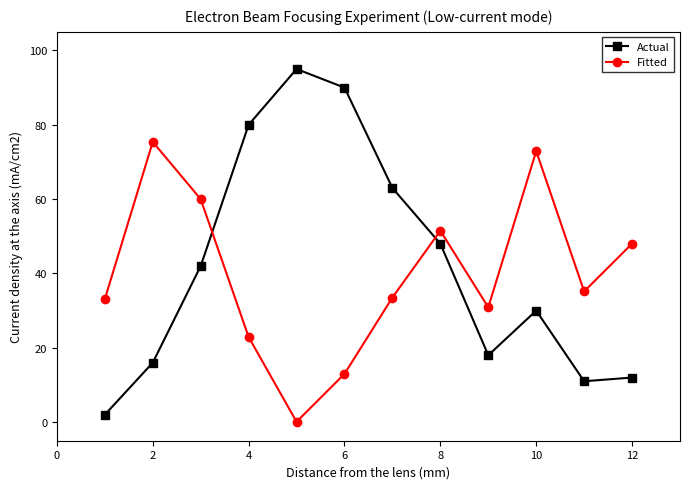

What is the minimum value for Actual?

2.0